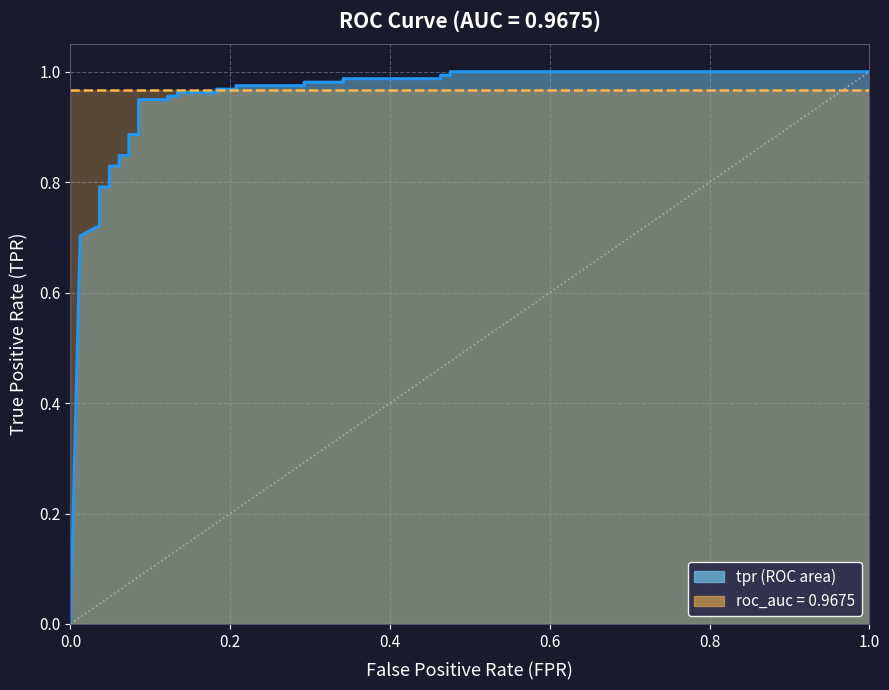

How many lines are shown in the chart?

1